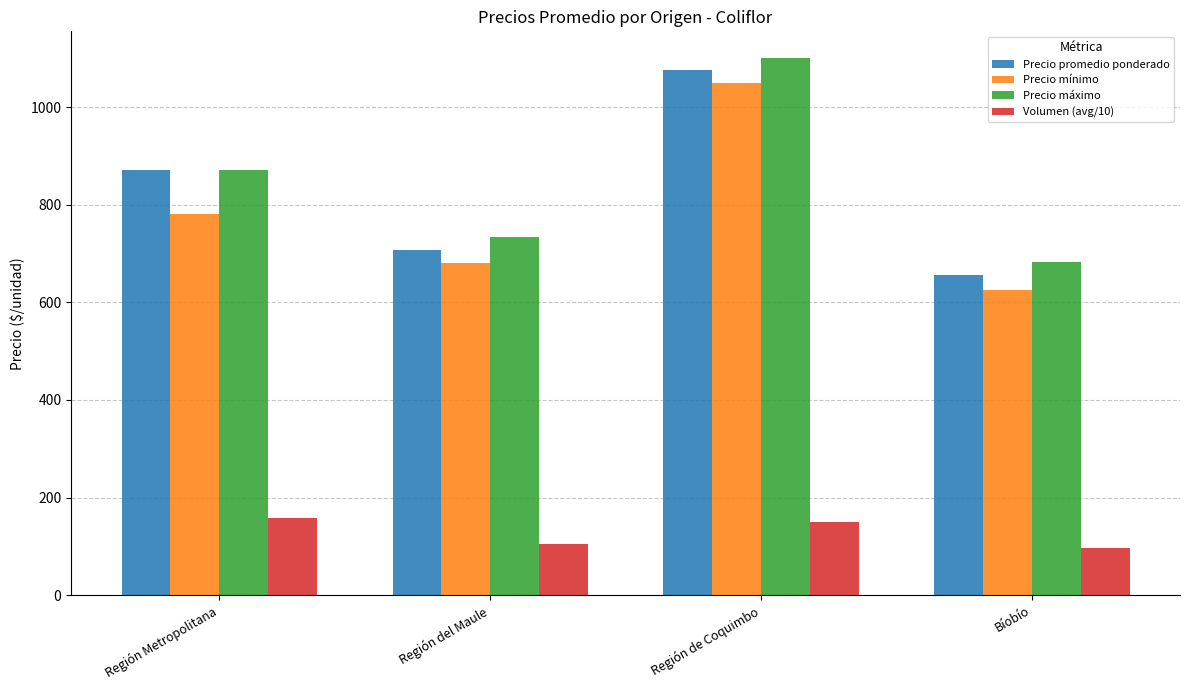

Reading left to right, list all the values displayed in this chart.

Precio promedio ponderado: 872.0	708.0	1075.0	655.0
Precio mínimo: 780.0	680.0	1050.0	625.0
Precio máximo: 870.0	733.0	1100.0	683.0
Volumen (avg/10): 159.0	104.2	150.0	97.5